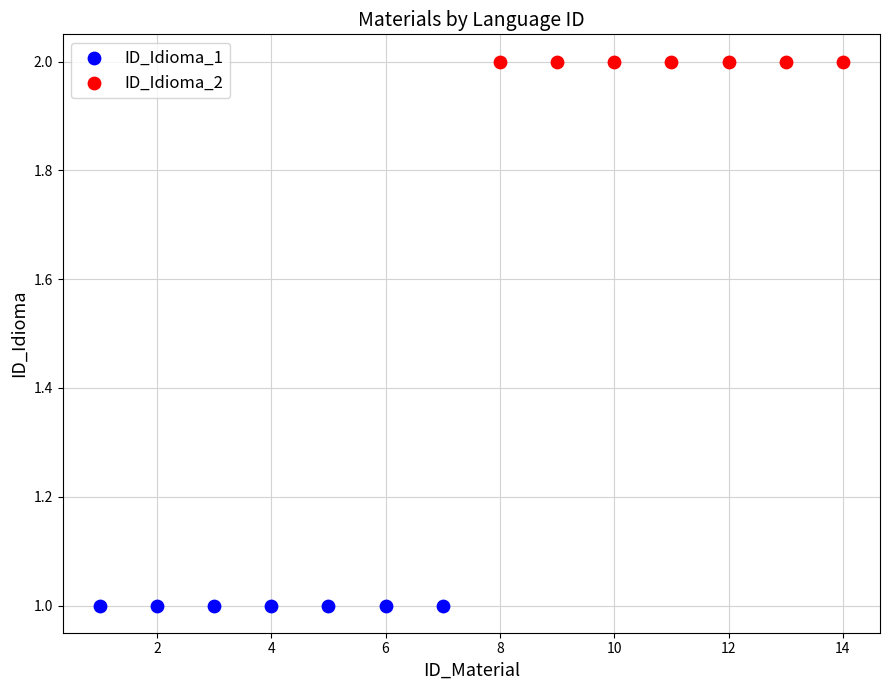

What are all the series names shown in the legend?

ID_Idioma_1, ID_Idioma_2